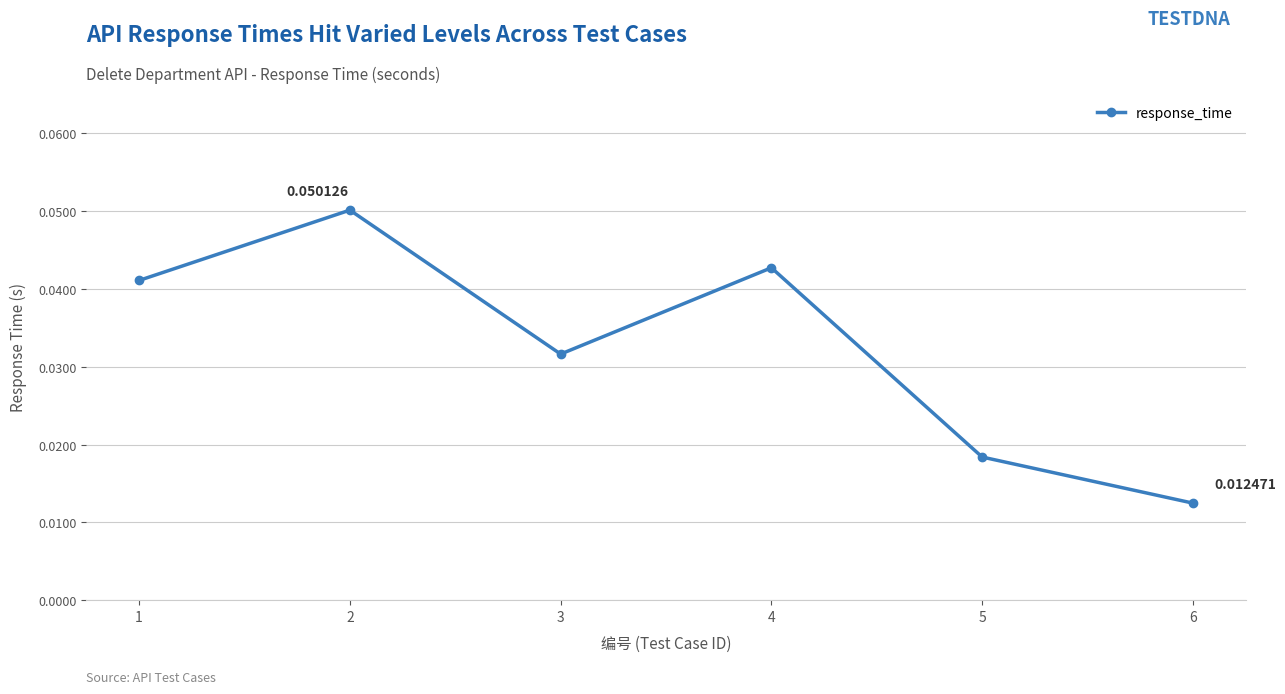

How many interior local peaks (higher than both neighbors) does the data have?

2